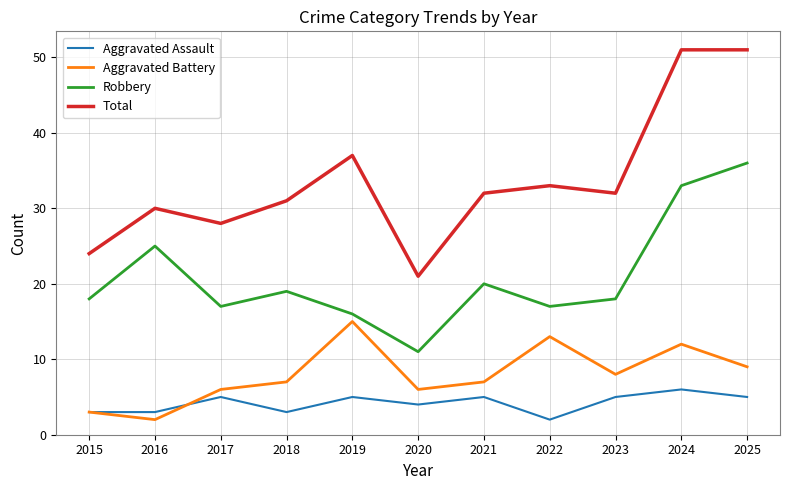

Which category has the lowest value in the Robbery series?

2020